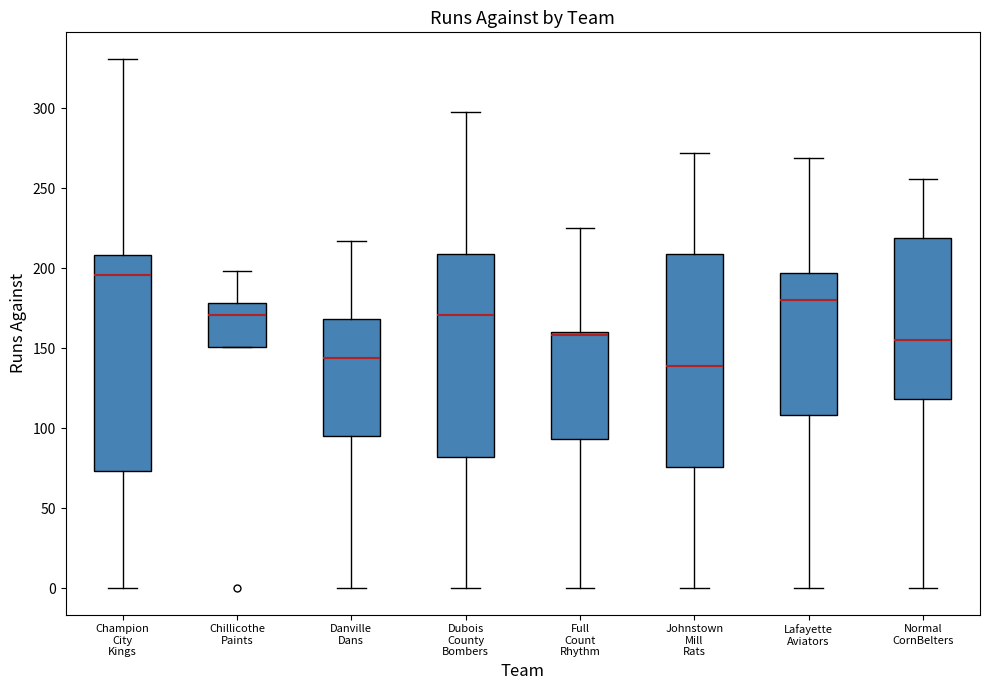

Reading left to right, read every box against the y-axis: the position of its median line, the range the box covers, and the ends of its whiskers. The values are not printed on the chart, so give them approximately, as read against the axis.

Champion City Kings: median 195, box 75 to 210, whiskers 0 to 330
Chillicothe Paints: median 170, box 150 to 180, whiskers 150 to 200
Danville Dans: median 145, box 95 to 170, whiskers 0 to 215
Dubois County Bombers: median 170, box 80 to 210, whiskers 0 to 300
Full Count Rhythm: median 160 (just below the box's upper edge), box 95 to 160, whiskers 0 to 225
Johnstown Mill Rats: median 140, box 75 to 210, whiskers 0 to 270
Lafayette Aviators: median 180, box 110 to 195, whiskers 0 to 270
Normal CornBelters: median 155, box 120 to 220, whiskers 0 to 255